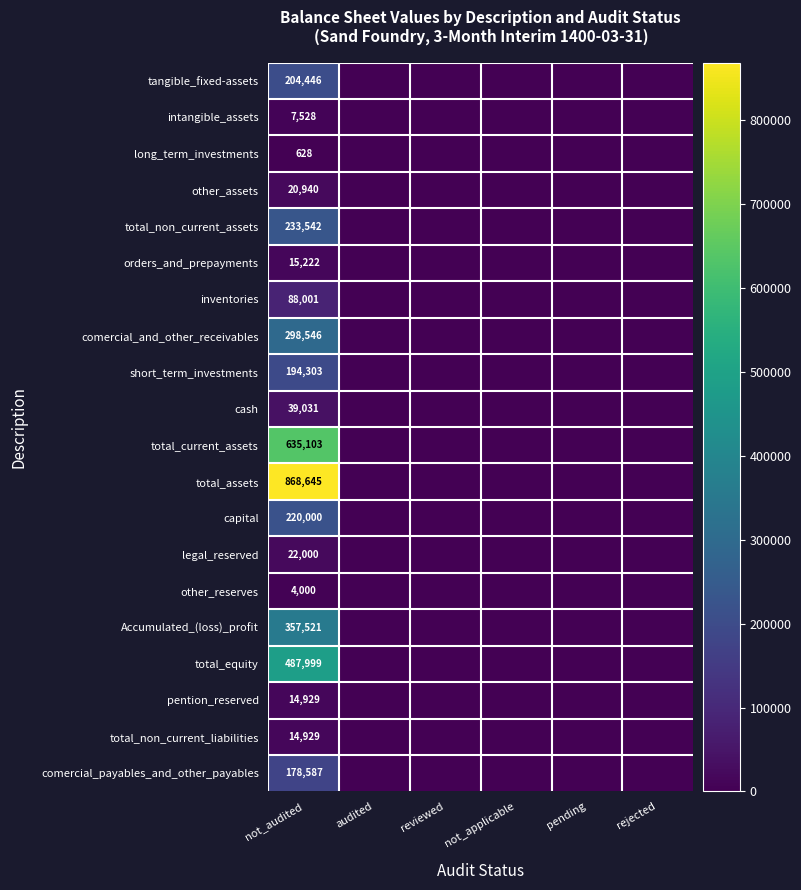

What is the greatest value displayed?

868645